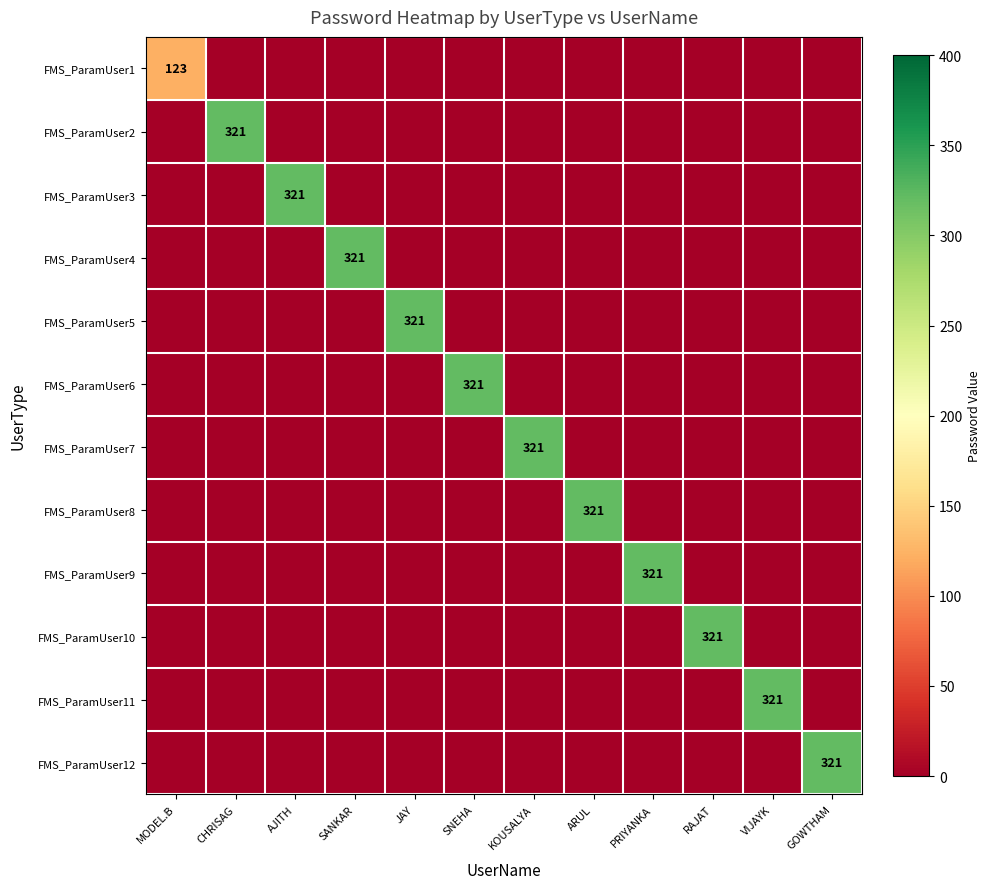

Count the number of categories in the chart.

12